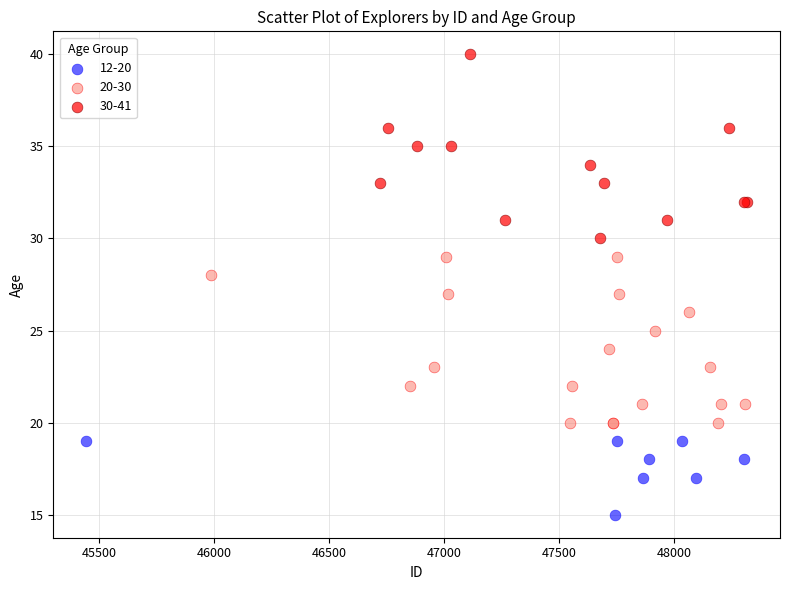

Which series contains the highest Y value?

30-41